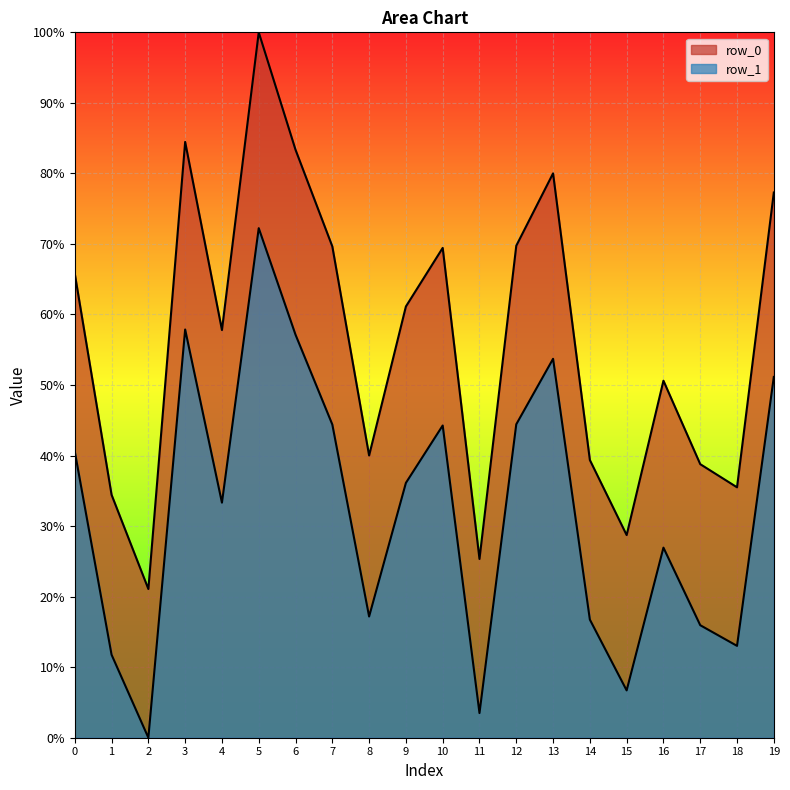

At which category does row_0 reach its first local valley?

2